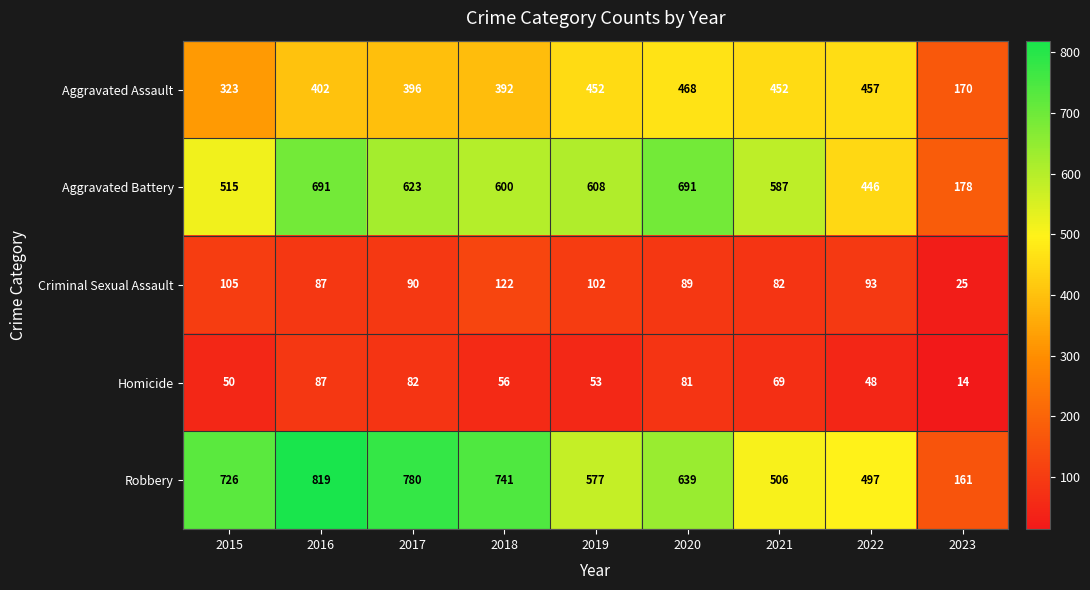

Rank the series by their maximum value, from lowest to highest.

Homicide, Criminal Sexual Assault, Aggravated Assault, Aggravated Battery, Robbery